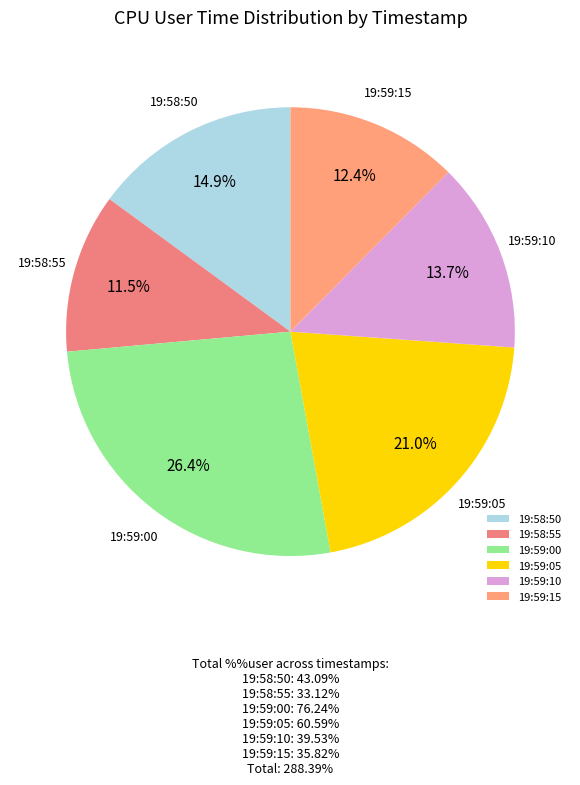

Approximately how many times larger is the value at 19:59:10 compared to 19:59:15?

1.1